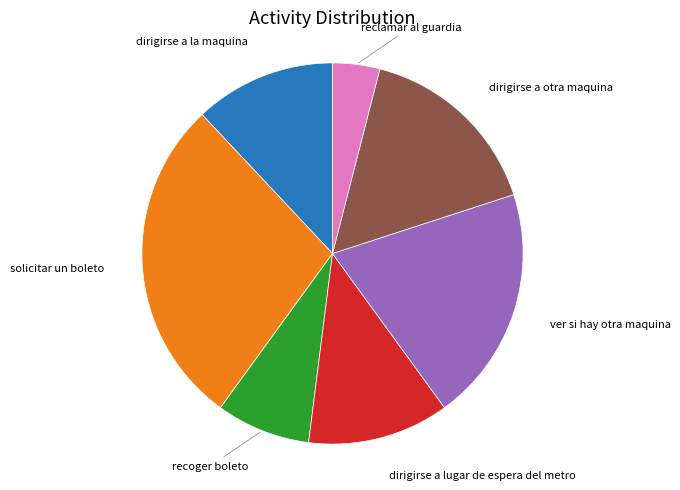

True or false: solicitar un boleto accounts for 28% of the total.

True